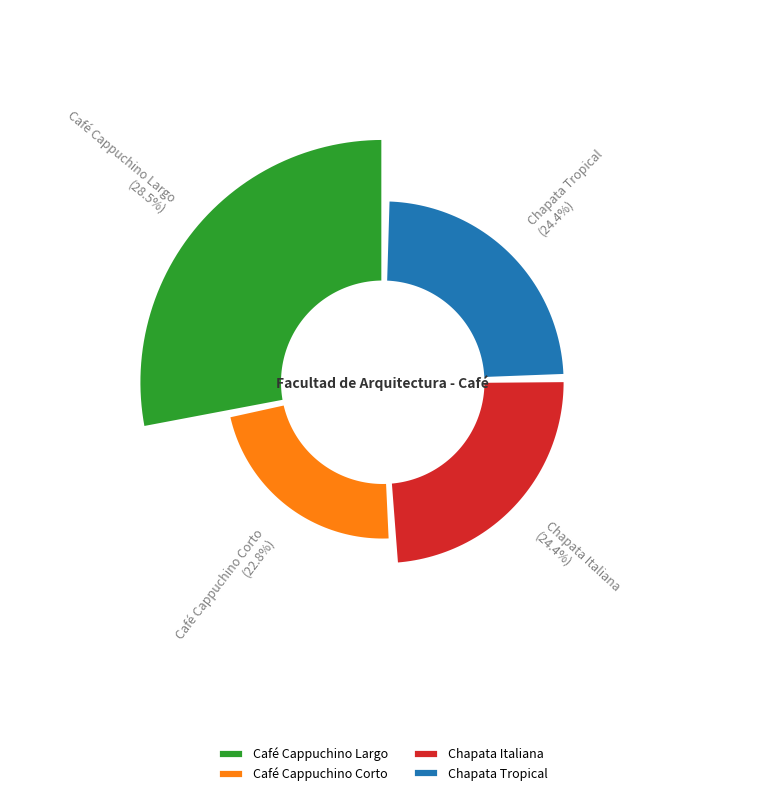

Which slice is the largest?

Café Cappuchino Largo